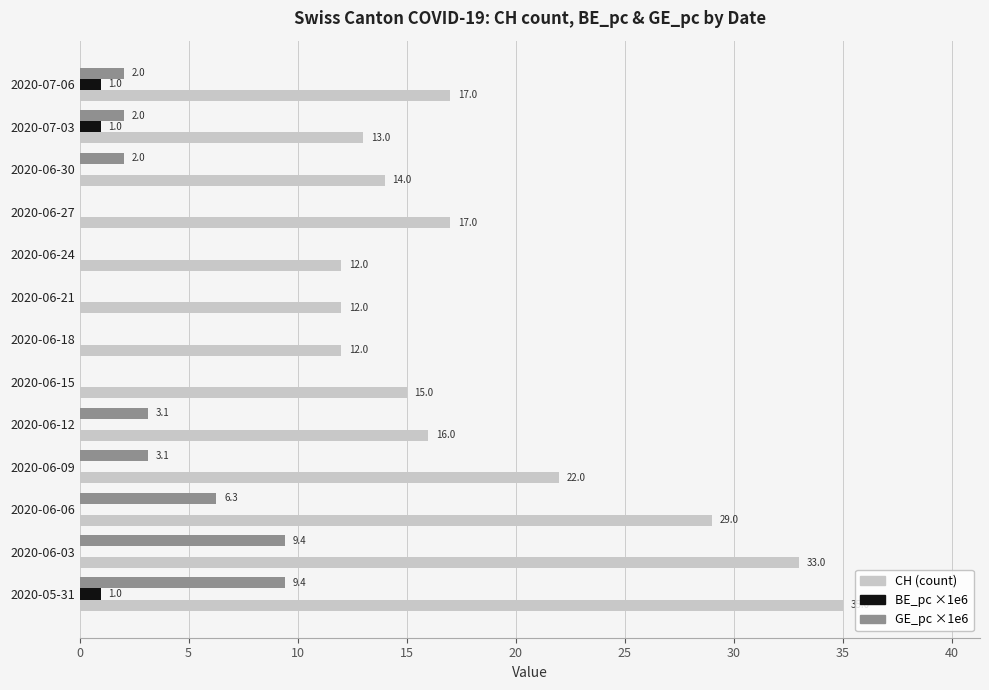

What is the total value across all series at 2020-06-12?

19.1